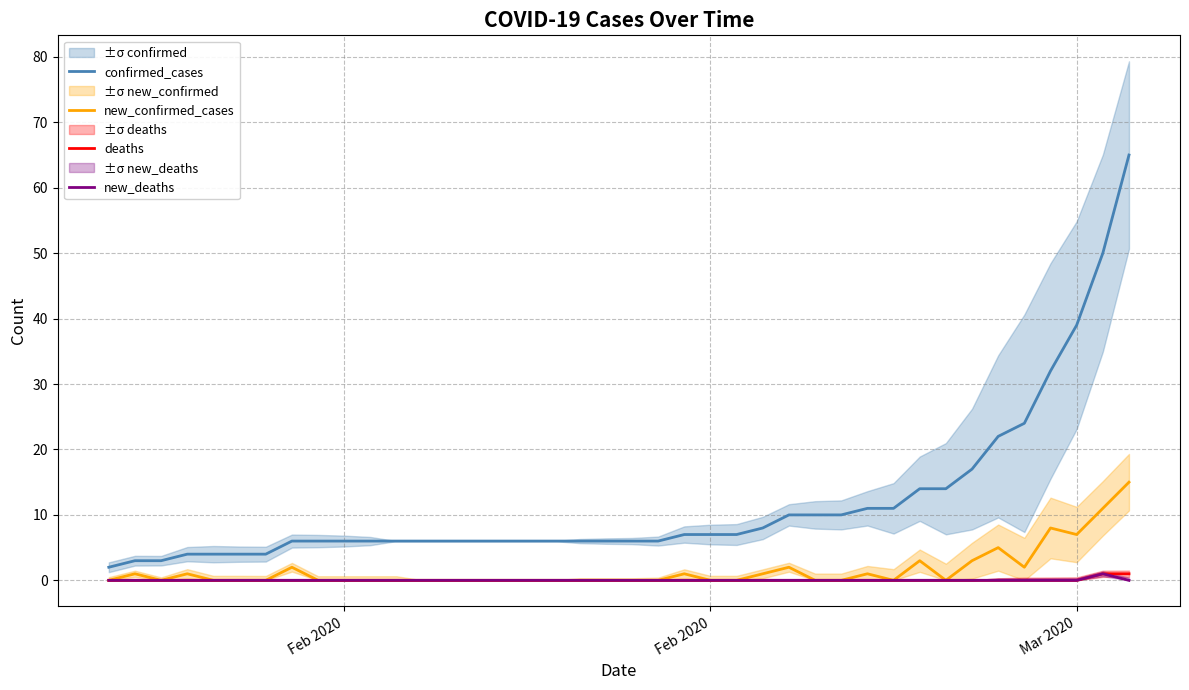

At which category does the chart reach its minimum across all series?

Feb 2020